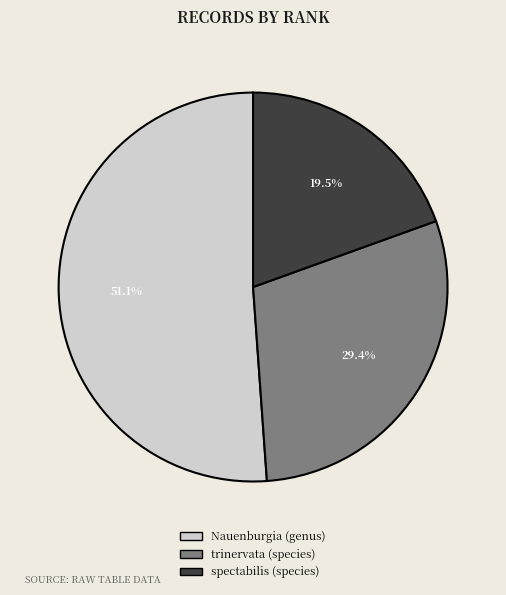

The Nauenburgia (genus) slice represents 41% of the pie. True or false?

False